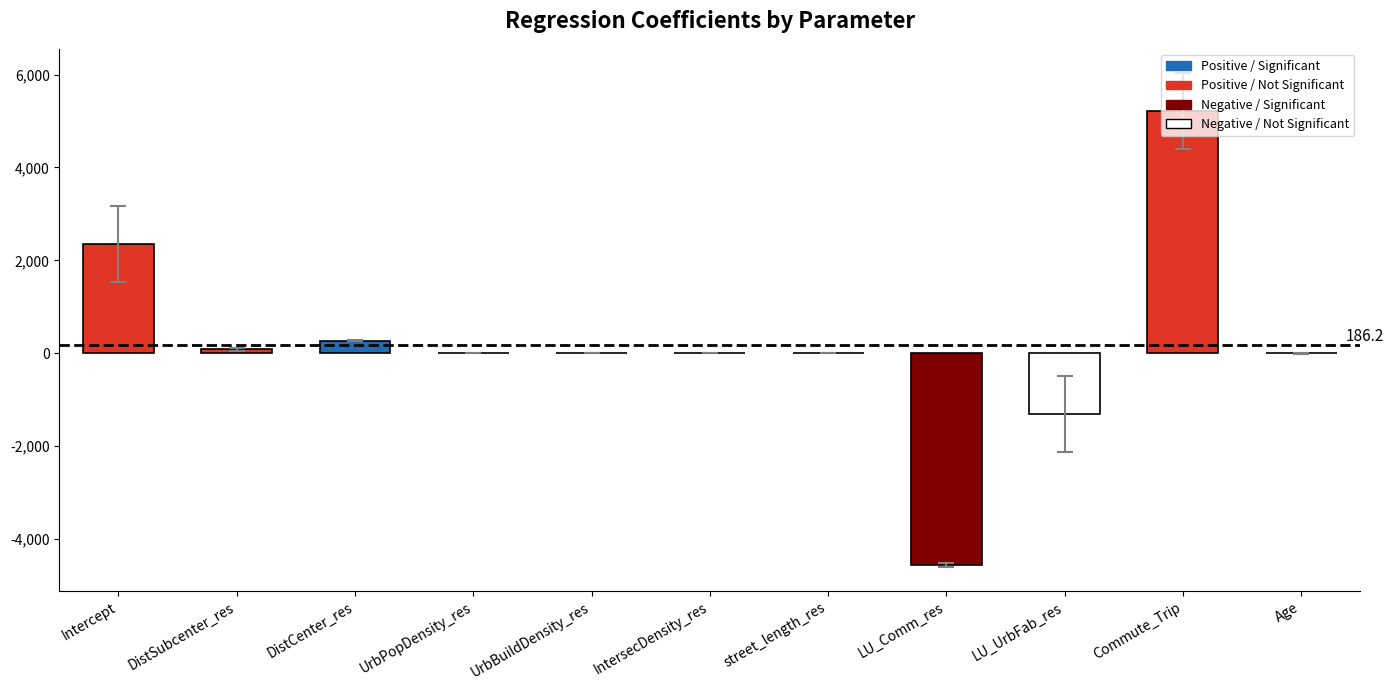

What is the sum of all values?

2048.5